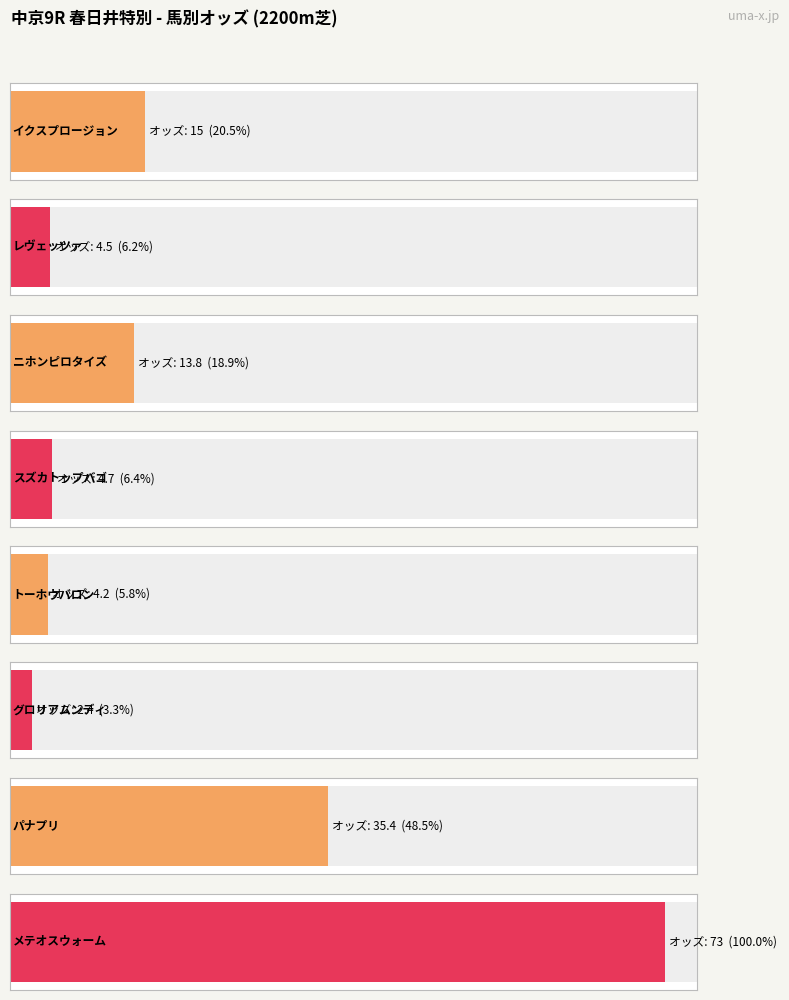

What is the average value?

19.1